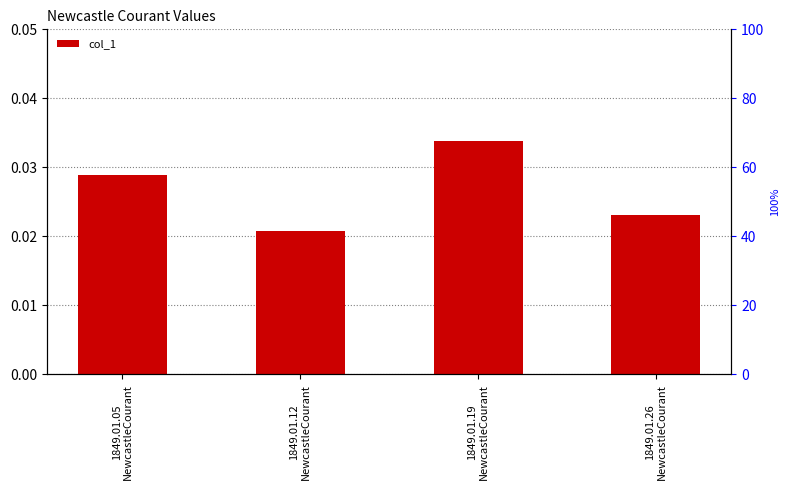

Are the bars grouped side by side (vs. stacked)?

No